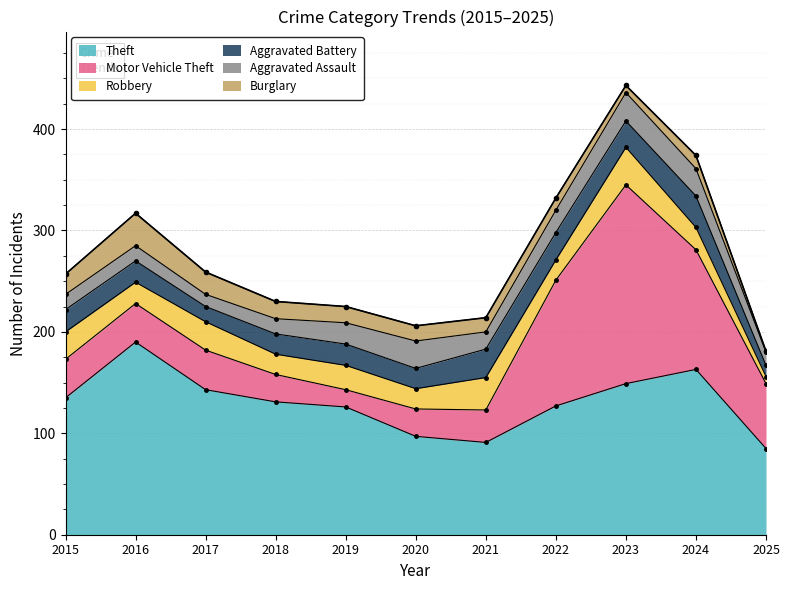

What is the sum of the Aggravated Assault values at 2021 and 2016?

32